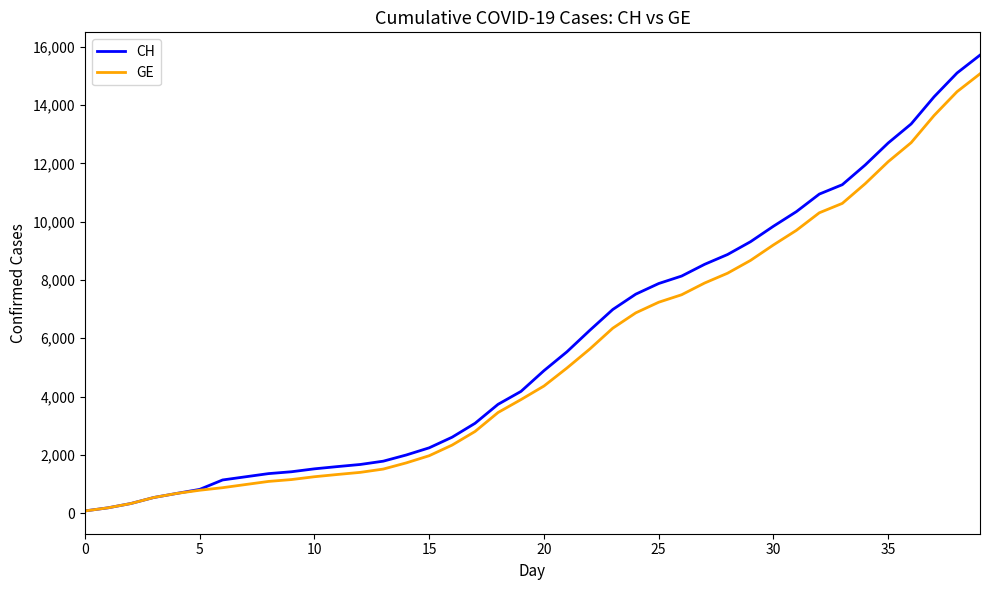

Which series has the largest range (max minus min)?

CH